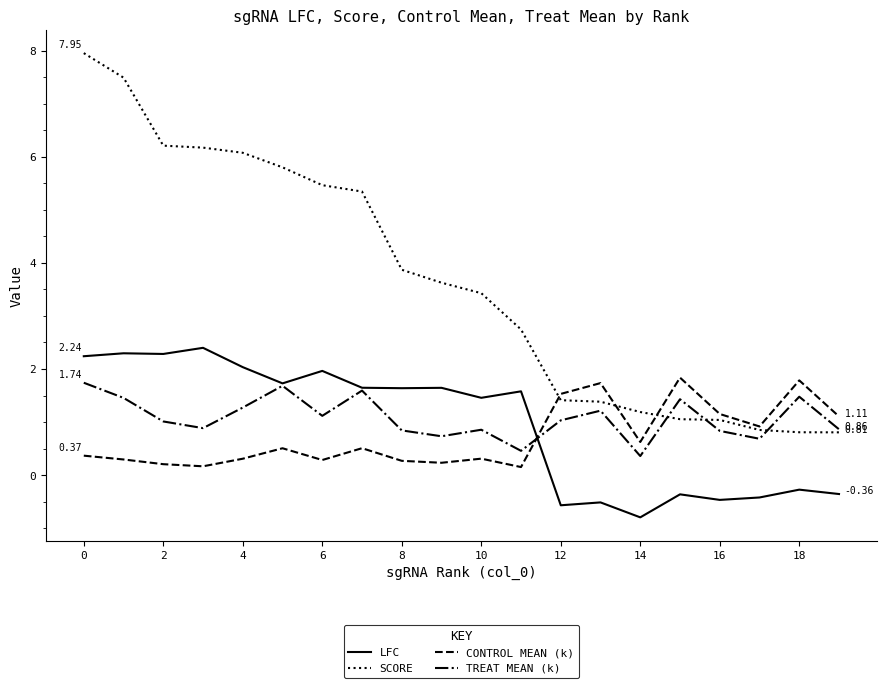

What is the difference between the maximum and minimum values in the SCORE series?

7.1